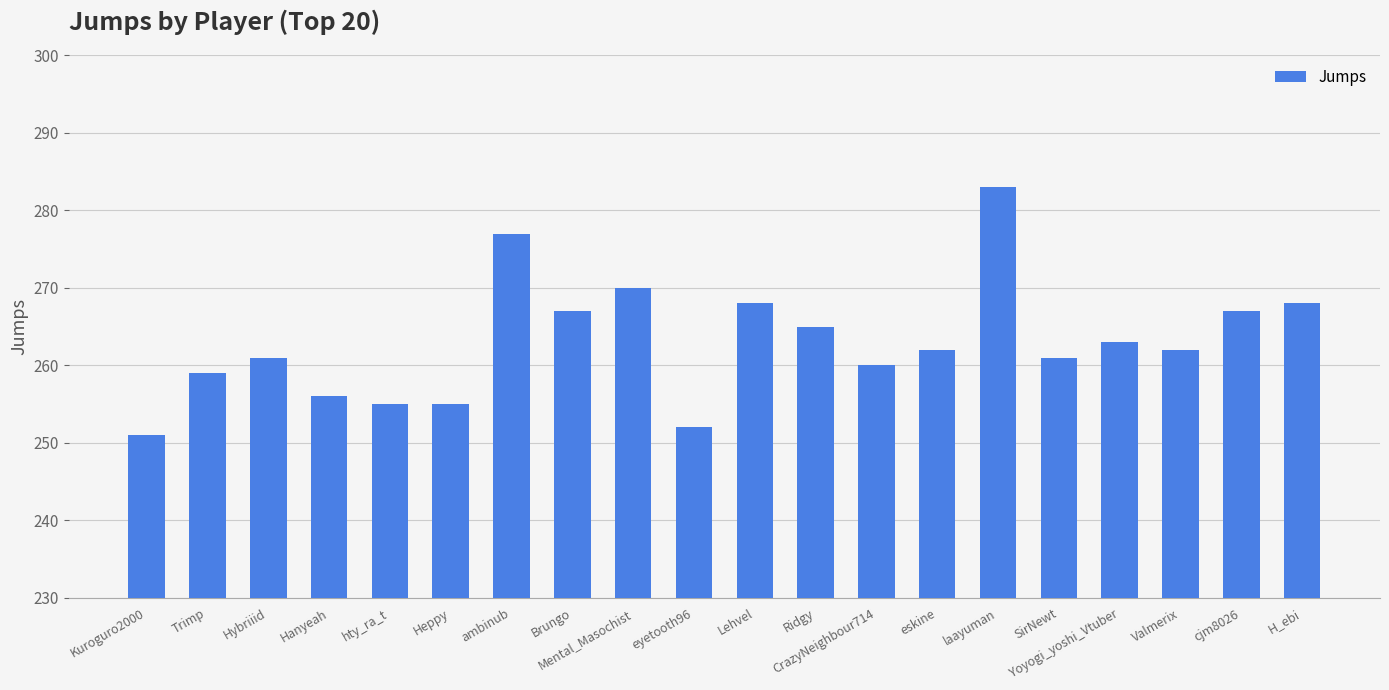

What is the sum of all values?

5262